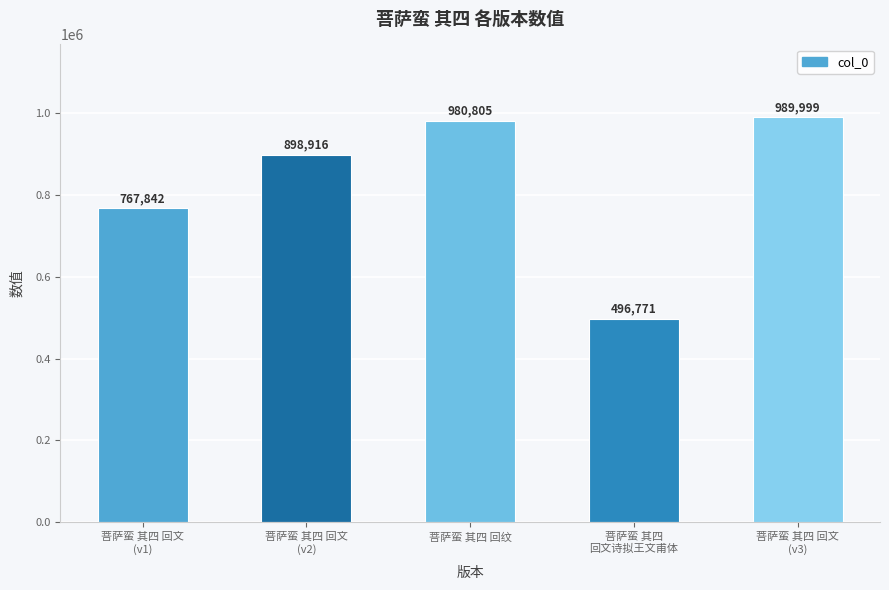

Reading left to right, what are all the values shown in this chart?

767842	898916	980805	496771	989999